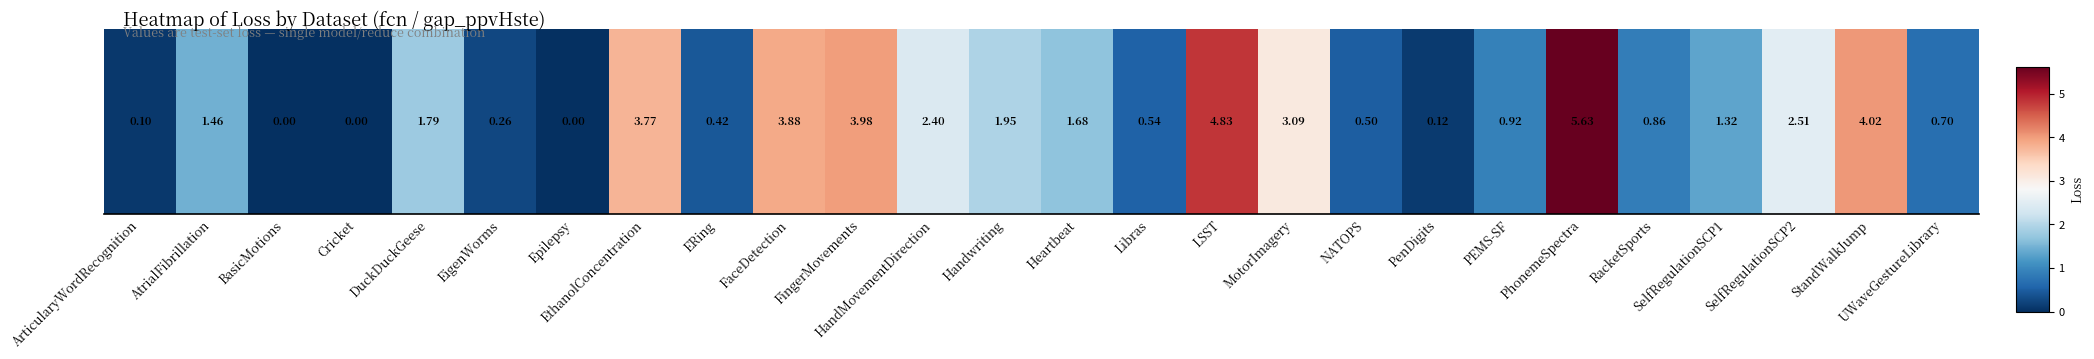

Reading left to right, extract all data points from this chart.

ArticularyWordRecognition=0.1	AtrialFibrillation=1.5	BasicMotions=0.0	Cricket=0.0	DuckDuckGeese=1.8	EigenWorms=0.3	Epilepsy=0.0	EthanolConcentration=3.8	ERing=0.4	FaceDetection=3.9	FingerMovements=4.0	HandMovementDirection=2.4	Handwriting=1.9	Heartbeat=1.7	Libras=0.5	LSST=4.8	MotorImagery=3.1	NATOPS=0.5	PenDigits=0.1	PEMS-SF=0.9	PhonemeSpectra=5.6	RacketSports=0.9	SelfRegulationSCP1=1.3	SelfRegulationSCP2=2.5	StandWalkJump=4.0	UWaveGestureLibrary=0.7